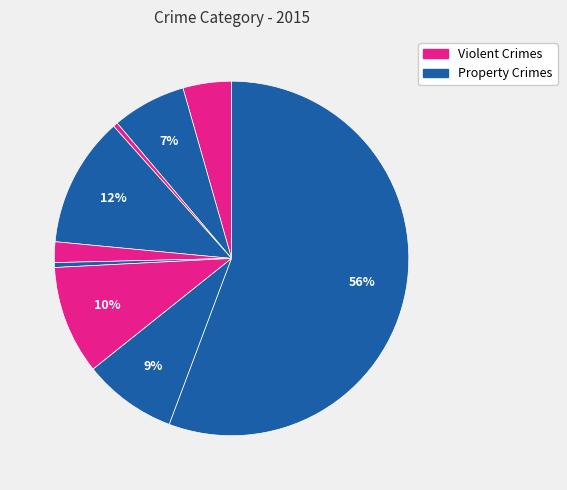

How many segments does this pie chart have?

9